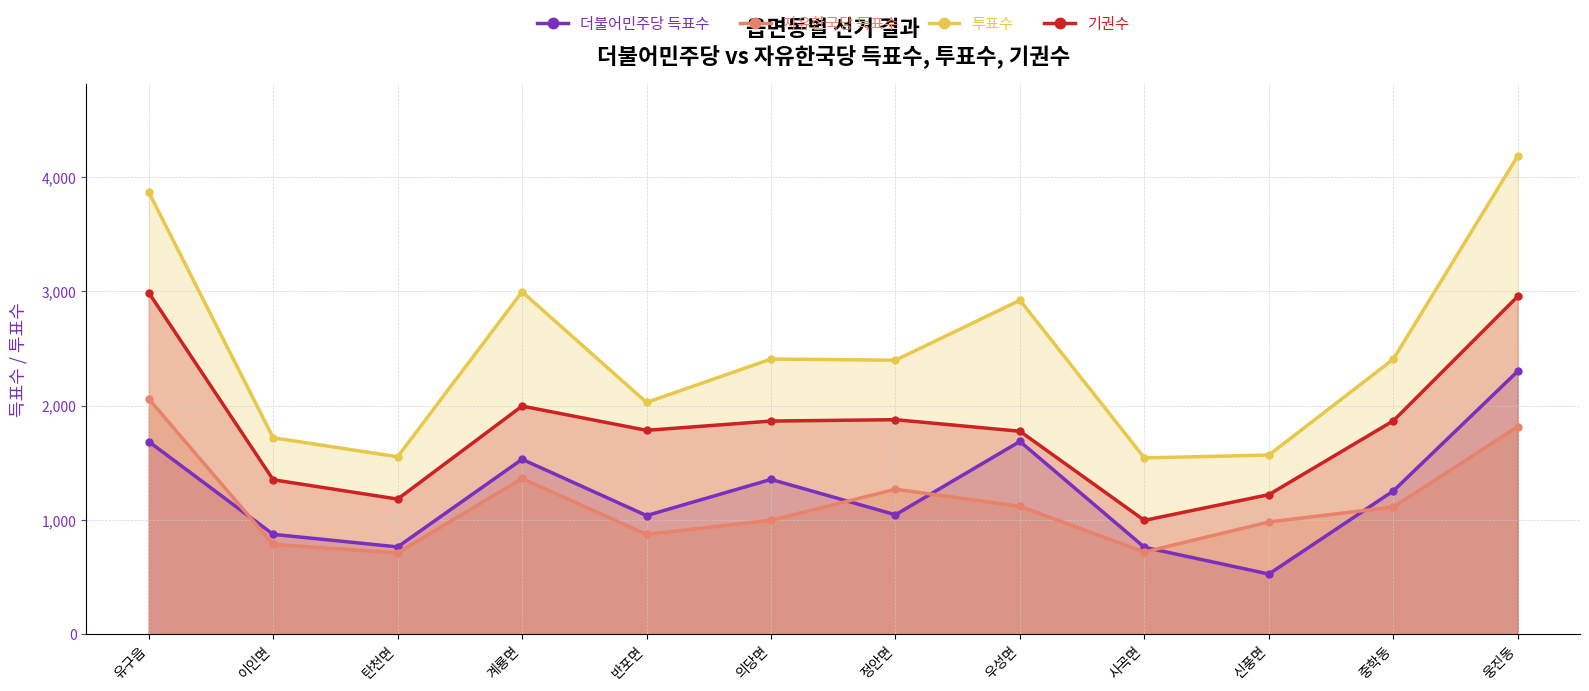

What is the difference between the highest and lowest values at 유구읍?

2181